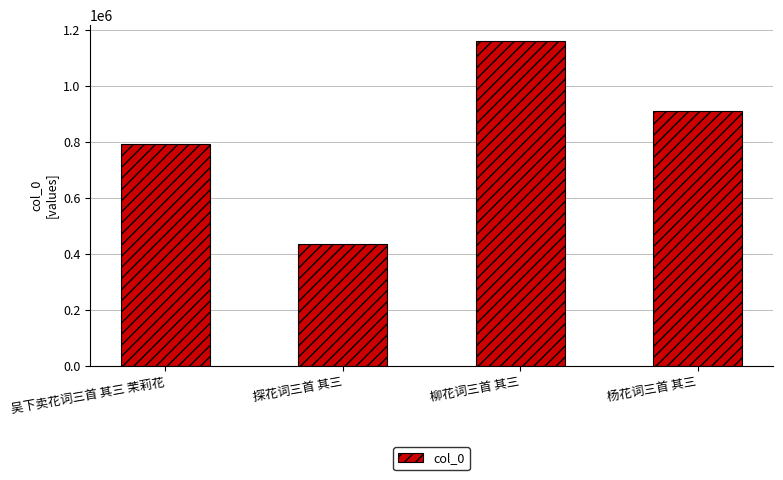

Reading left to right, extract all data points from this chart.

吴下卖花词三首 其三 茉莉花=791040	探花词三首 其三=435832	柳花词三首 其三=1159517	杨花词三首 其三=910145